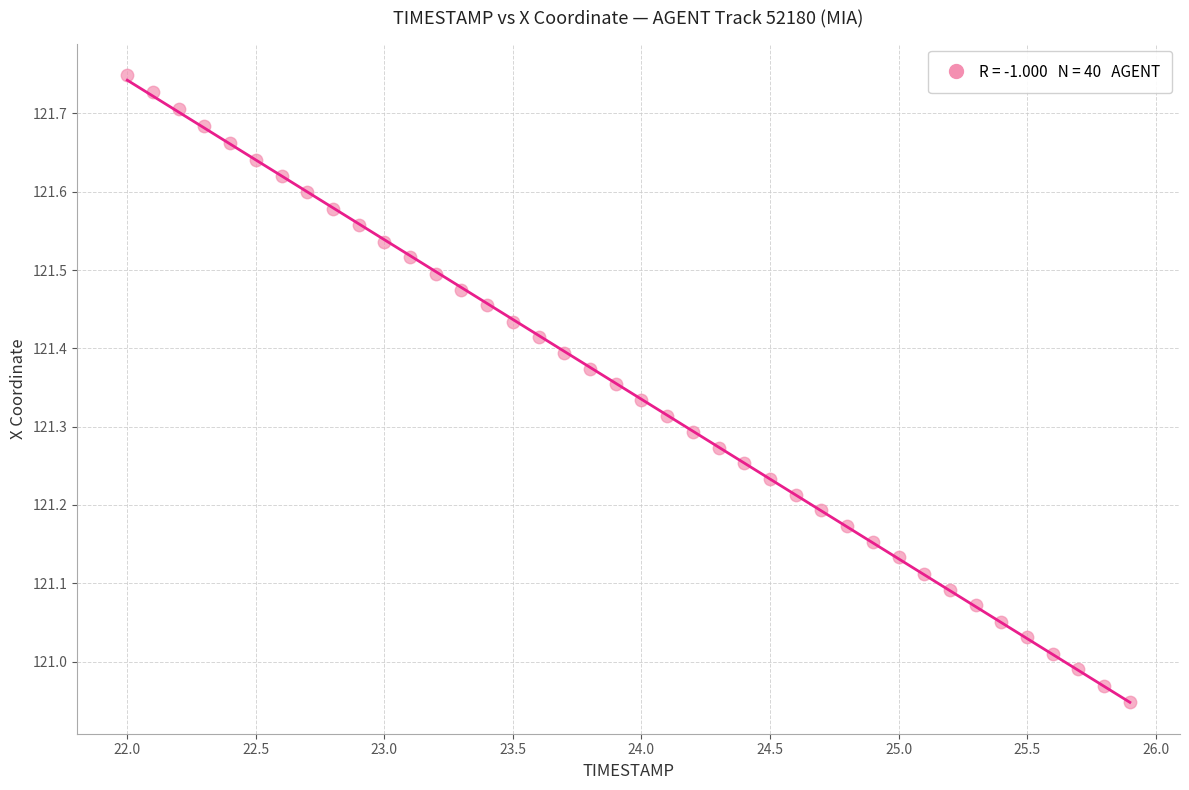

What is the range of Y values (max minus min)?

0.8